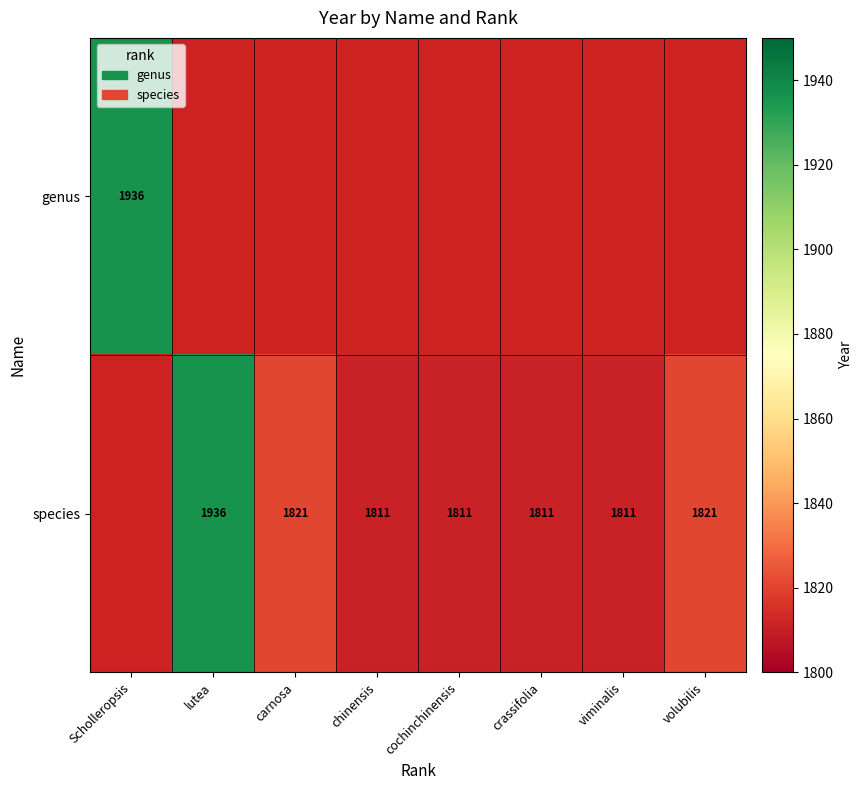

Is it true that species equals 1077.8 at carnosa?

False